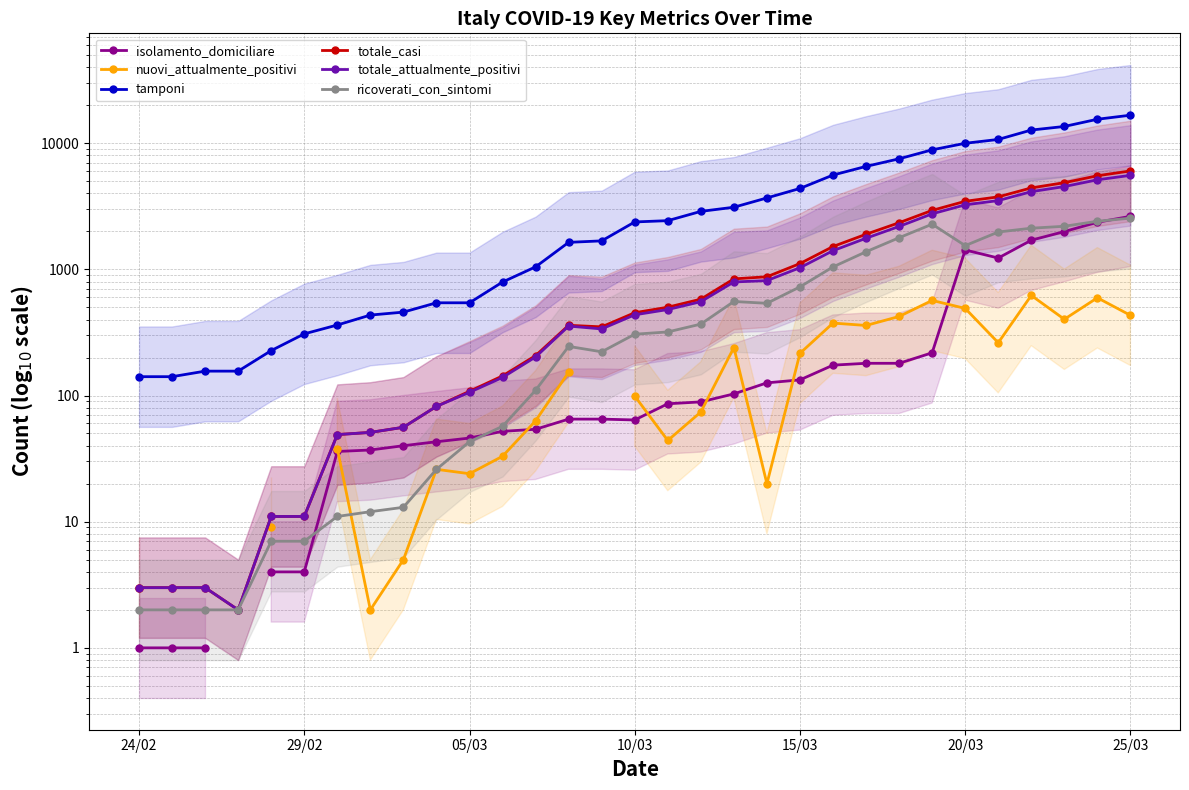

After their last crossing, which series has the higher values: isolamento_domiciliare or ricoverati_con_sintomi?

isolamento_domiciliare